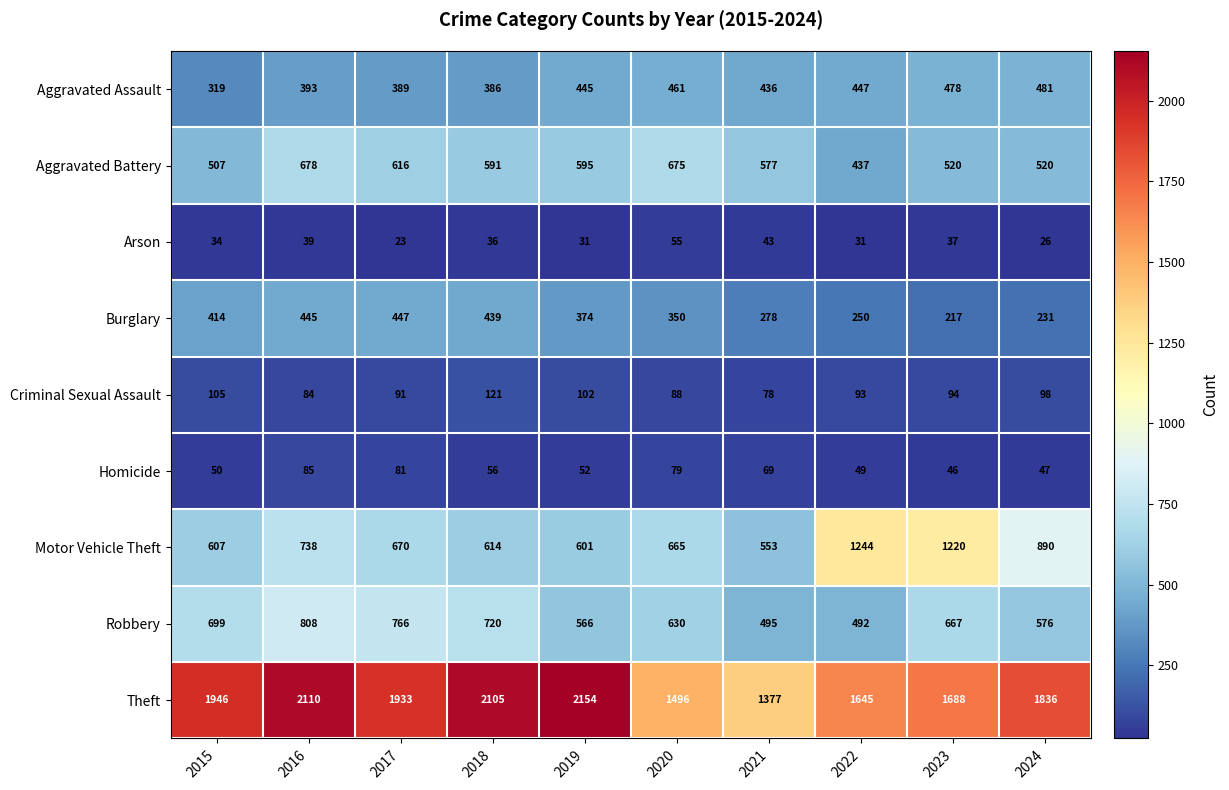

What is the greatest value displayed?

2154